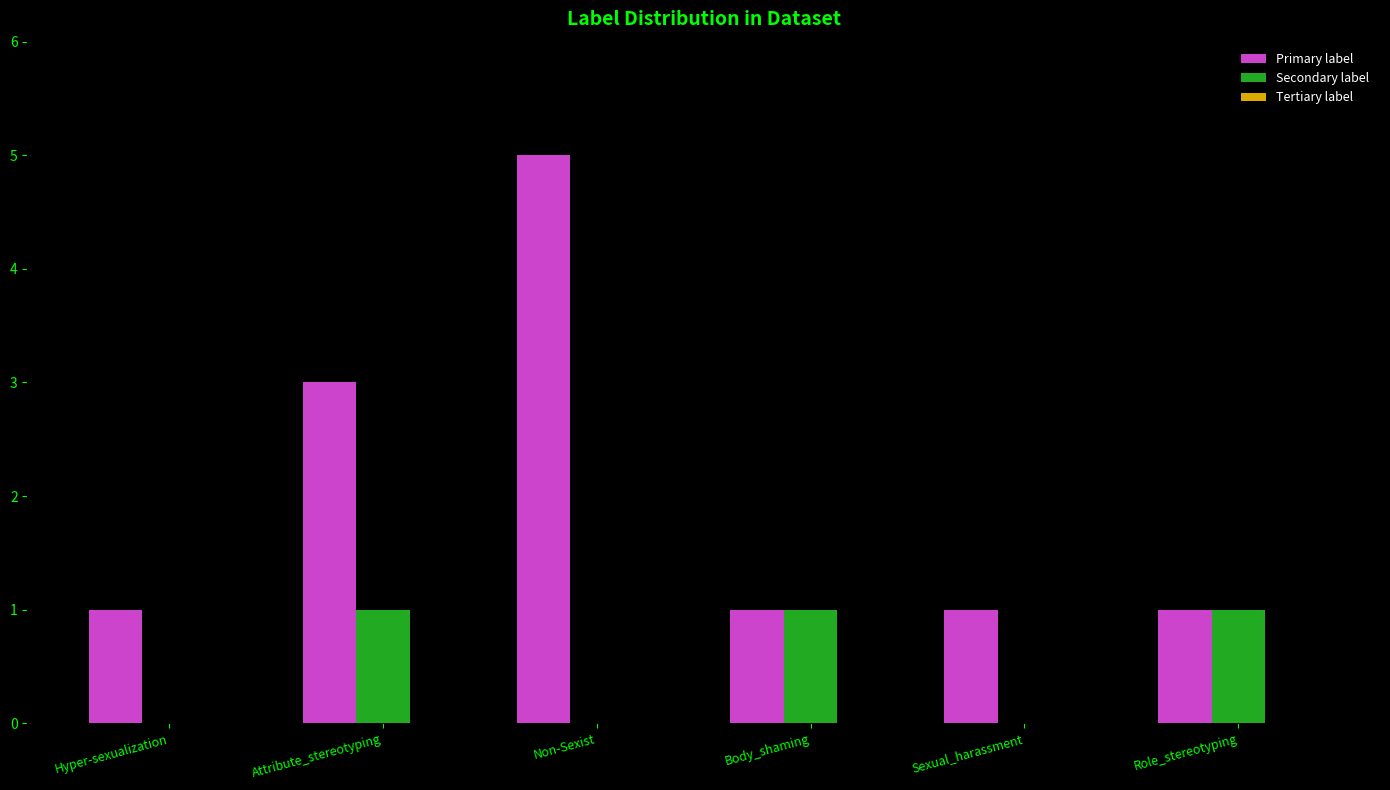

What is the total value across all series at Role_stereotyping?

2